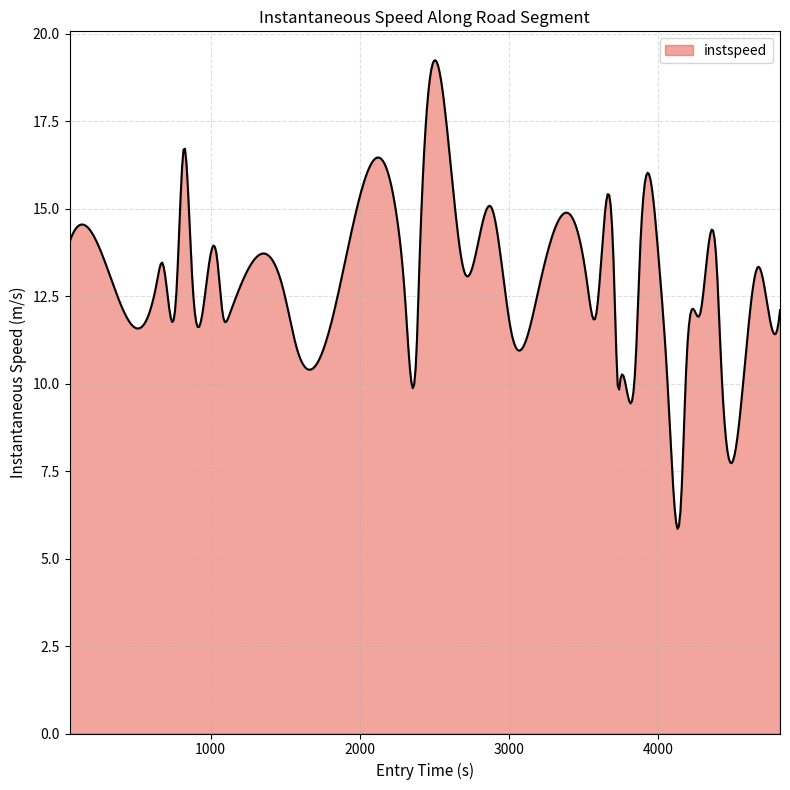

What is the greatest value displayed?

19.2